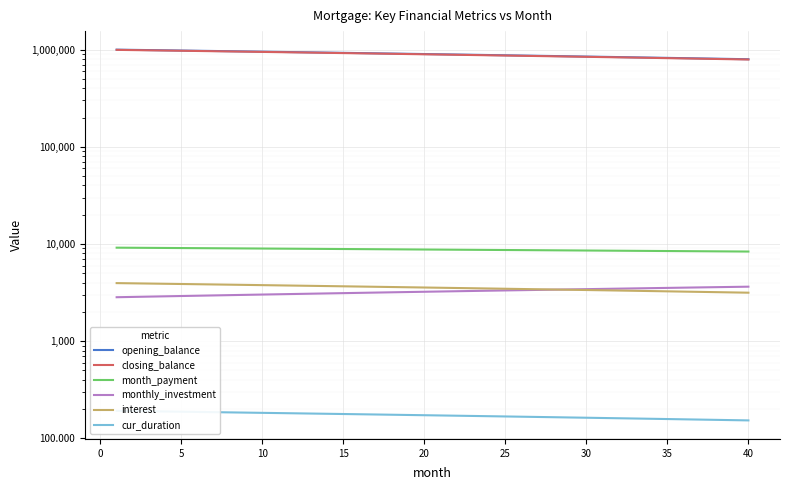

What is the difference between the highest and lowest values at 20?

900868.7